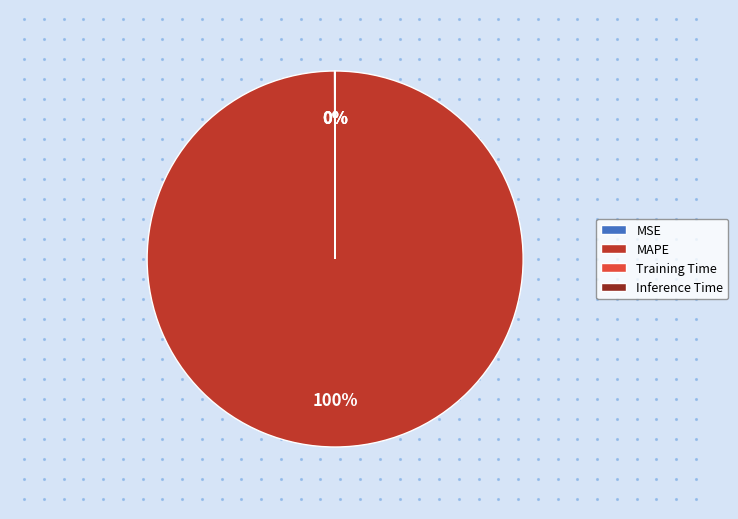

True or false: MAPE accounts for 94% of the total.

False